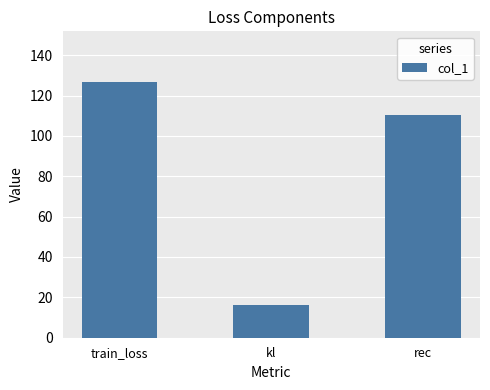

What is the value of the 1st bar from the left?

126.5